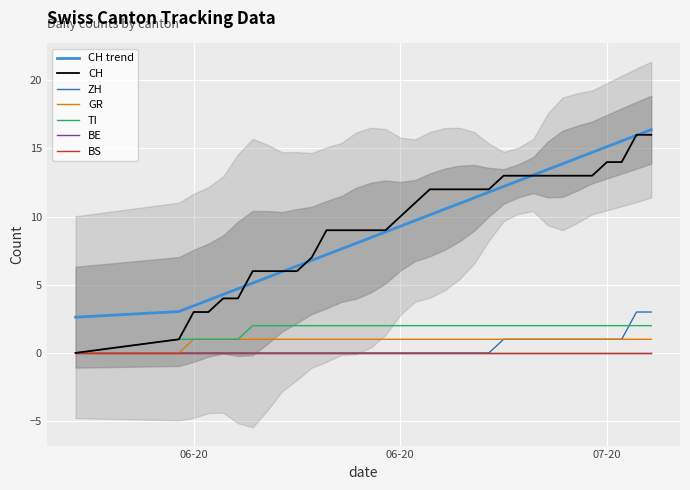

Which category has the highest value across all series?

2020-07-08